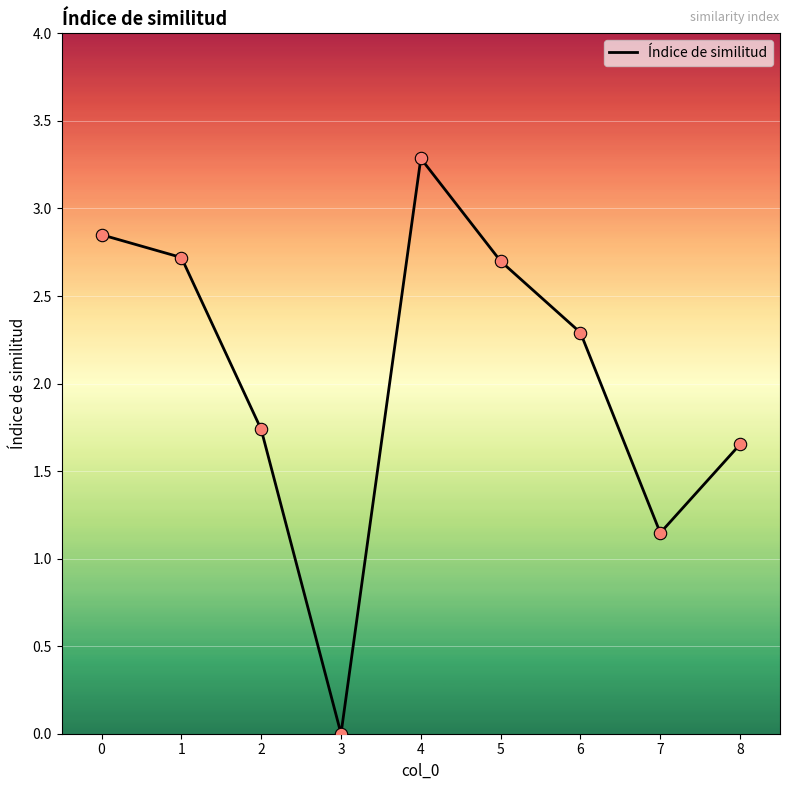

Which has a higher value, 5 or 4?

4